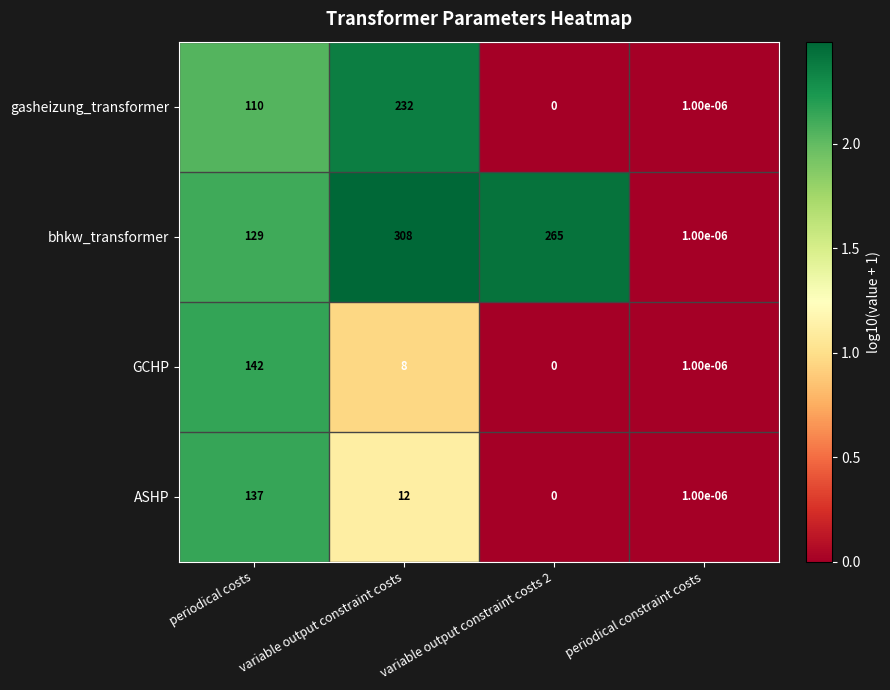

What is the difference between the highest and lowest values at periodical costs?

32.0